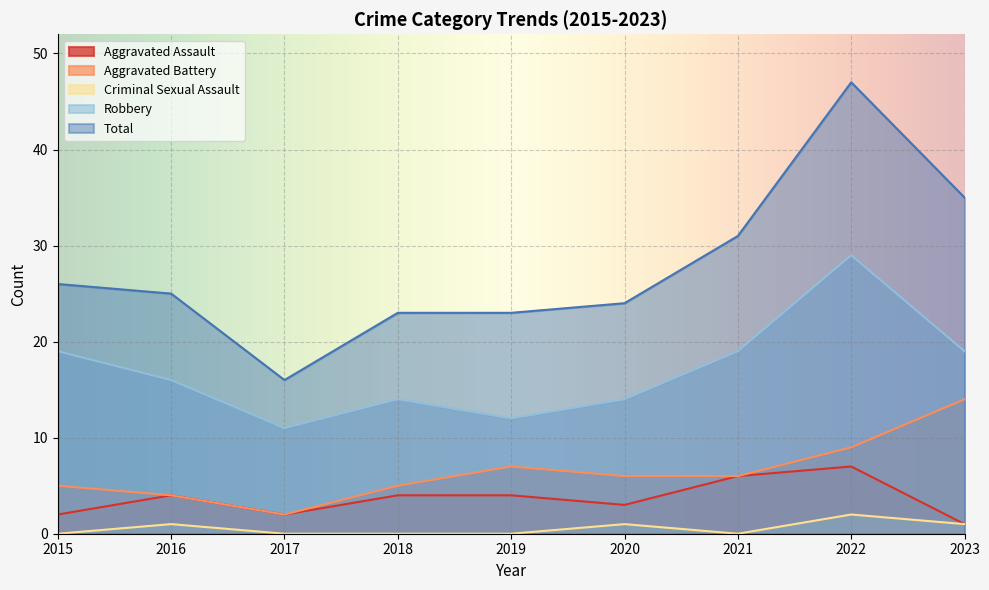

Which category has the lowest value in the Aggravated Battery series?

2017